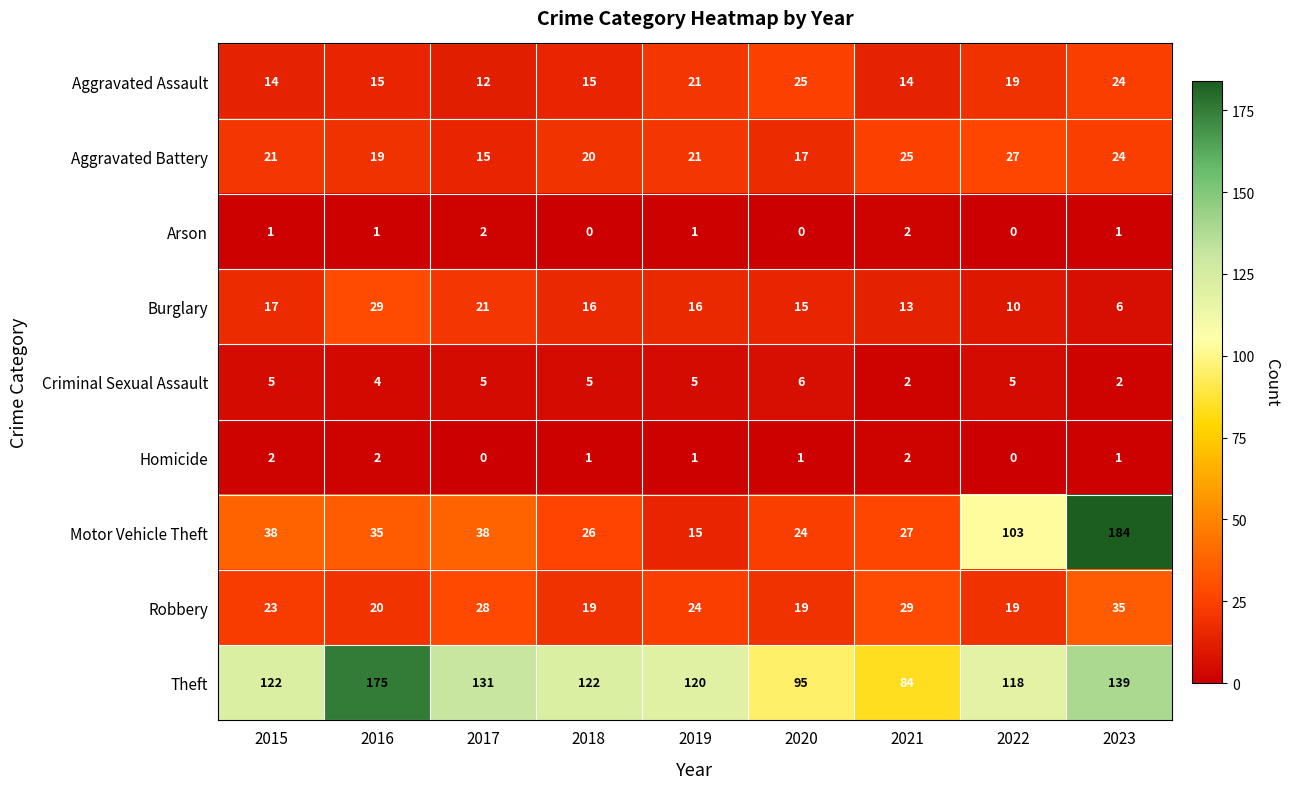

What is the average value of the Aggravated Battery series?

21